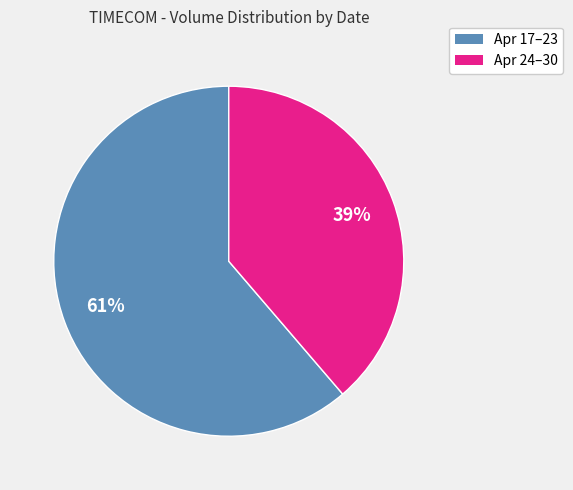

Is the sum of Apr 24–30 and Apr 17–23 greater than half?

Yes